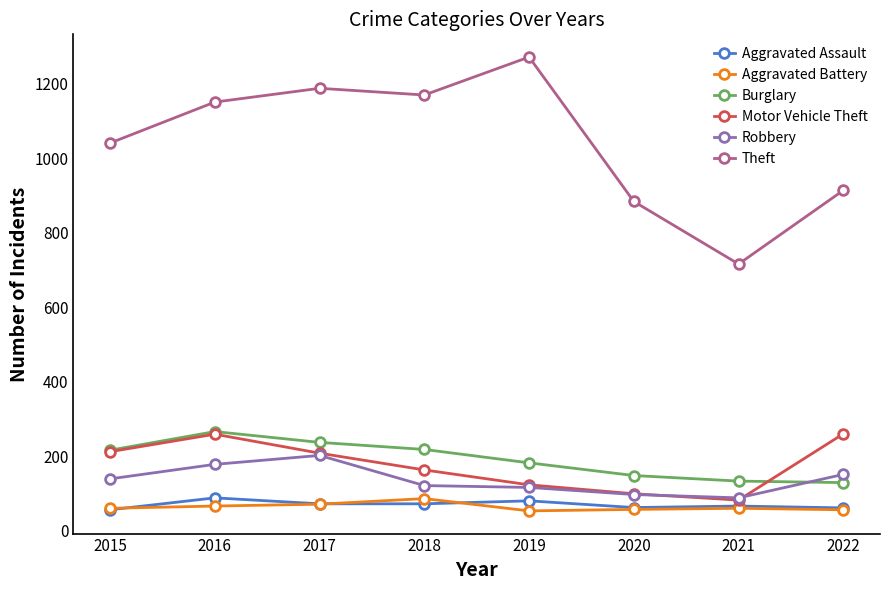

What are all the series names shown in the legend?

Aggravated Assault, Aggravated Battery, Burglary, Motor Vehicle Theft, Robbery, Theft